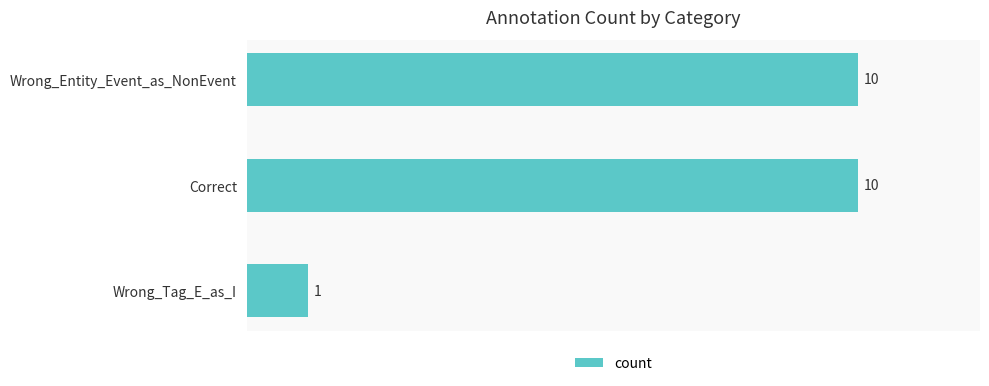

Are the bars horizontal?

Yes